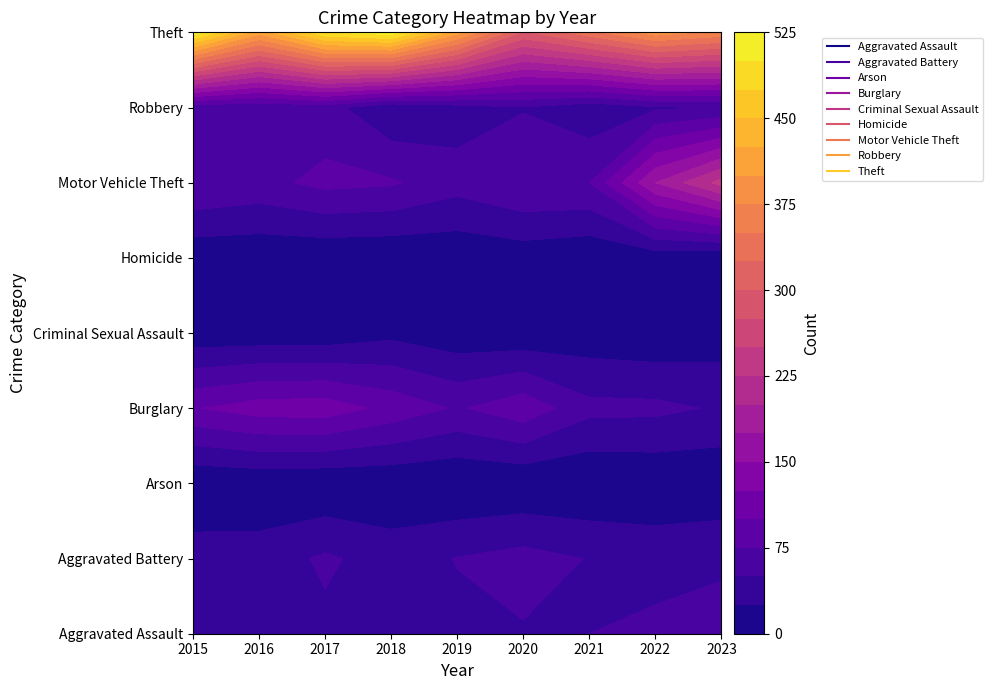

How many values in Arson are above zero?

8